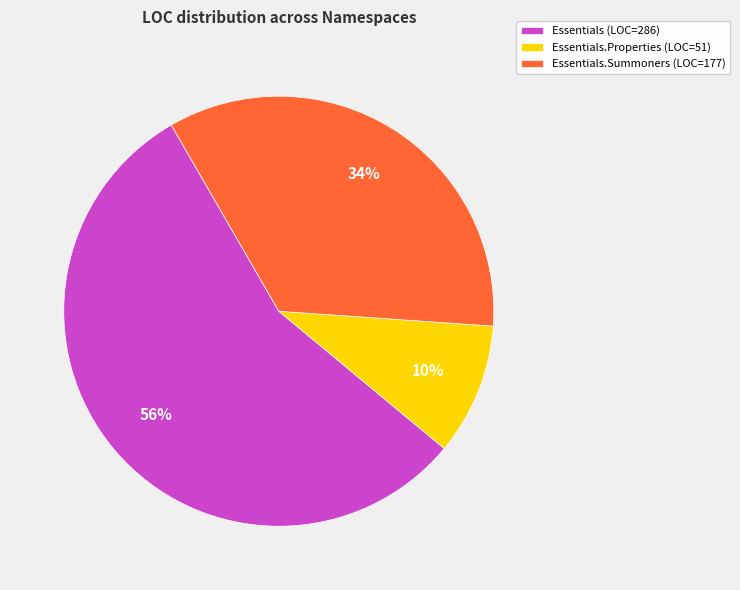

Is it true that Essentials.Properties (LOC=51) is 10% of the pie?

True